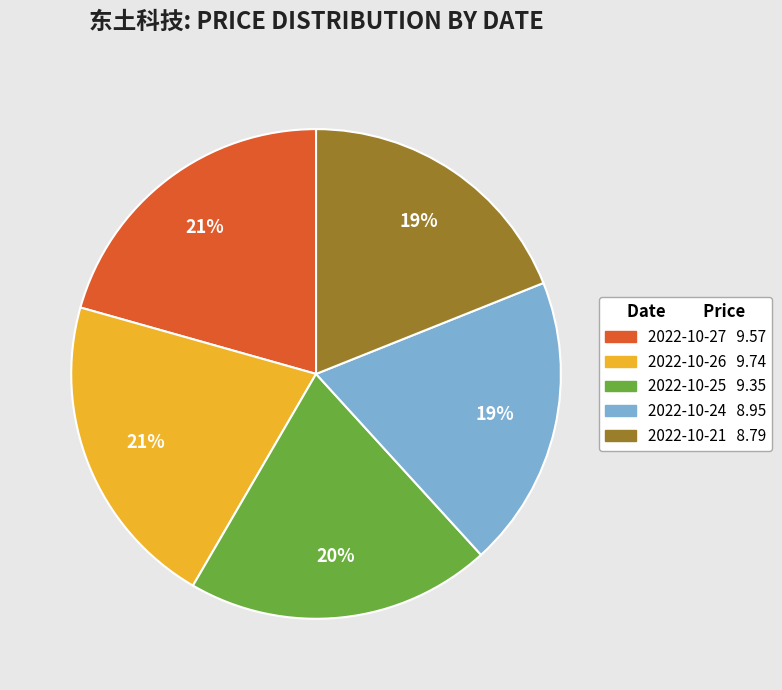

Is it true that 2022-10-24 is 14% of the pie?

False